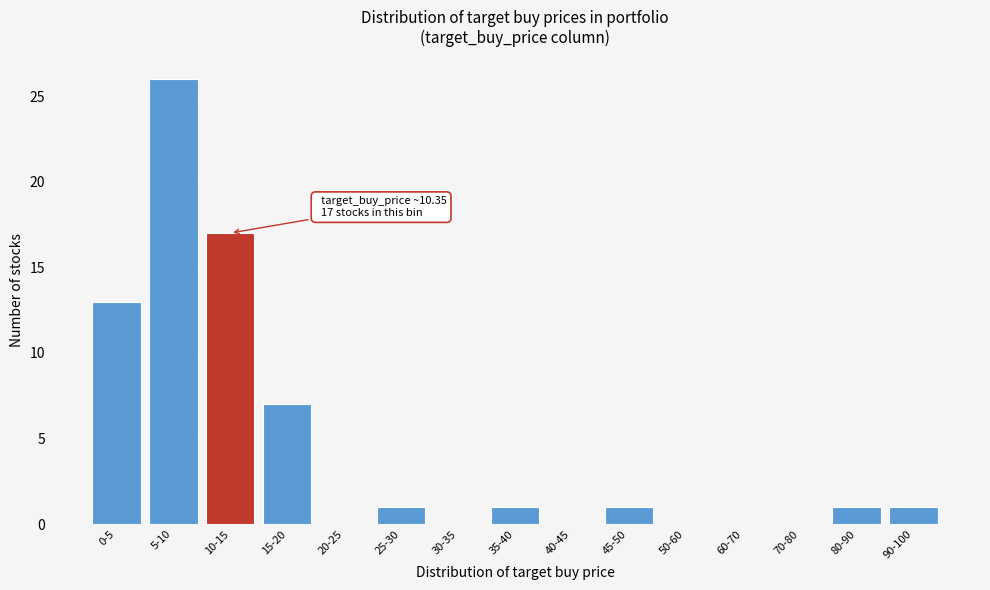

Reading right to left, what are all the values shown in this chart?

90-100=1	80-90=1	70-80=0	60-70=0	50-60=0	45-50=1	40-45=0	35-40=1	30-35=0	25-30=1	20-25=0	15-20=7	10-15=17	5-10=26	0-5=13